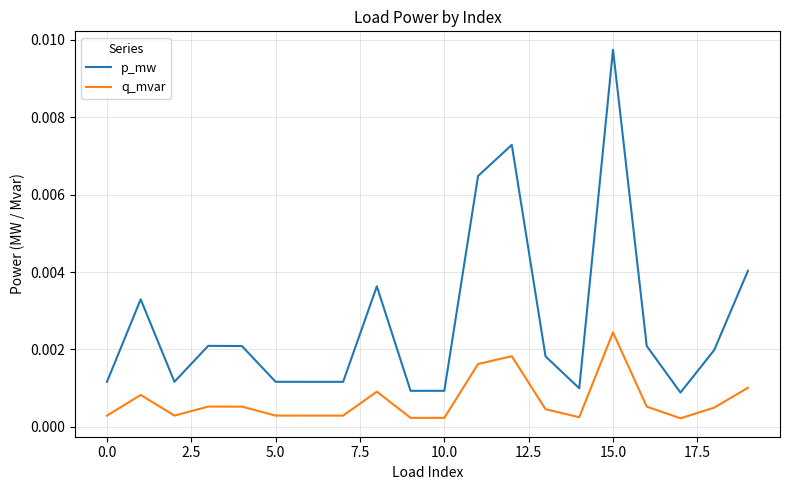

How many lines are shown in the chart?

2